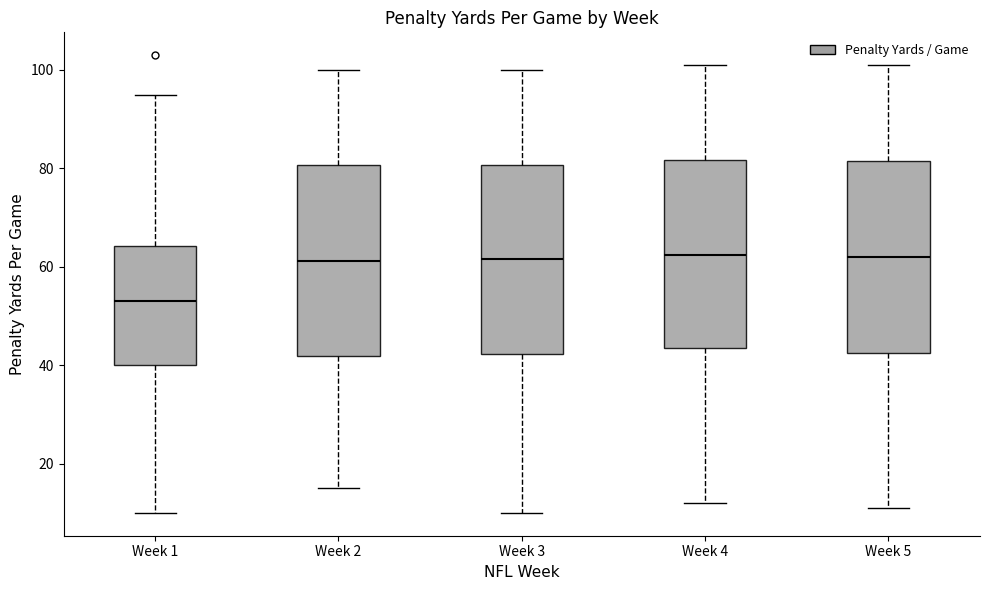

Reading left to right, transcribe this box plot: for each box, give where its median line is, the range the box spans, and where its two whiskers end, as read against the y-axis. The values are not printed on the chart, so give them approximately, as read against the axis.

Week 1: median 54, box 40 to 64, whiskers 10 to 96
Week 2: median 62, box 42 to 80, whiskers 16 to 100
Week 3: median 62, box 42 to 80, whiskers 10 to 100
Week 4: median 62, box 44 to 82, whiskers 12 to 102
Week 5: median 62, box 42 to 82, whiskers 12 to 102